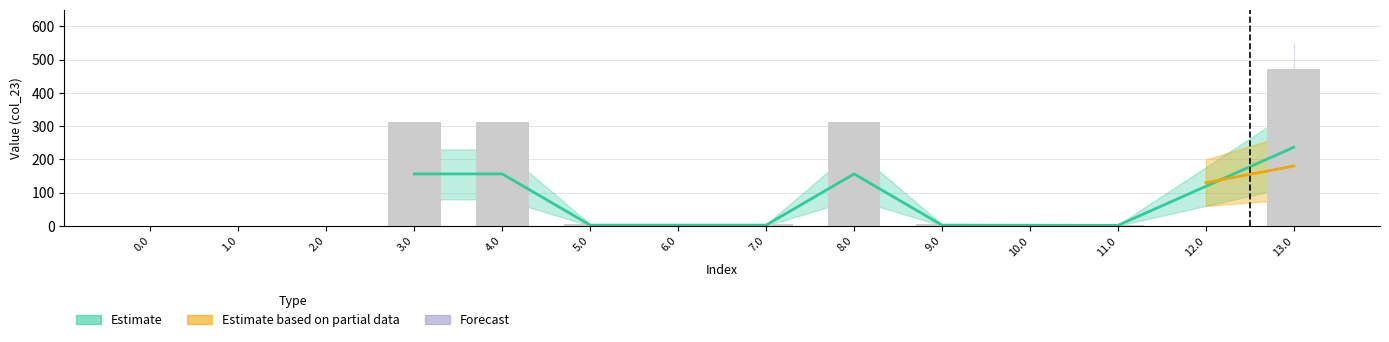

What is the change in value from 2.0 to 8.0?

+312.6